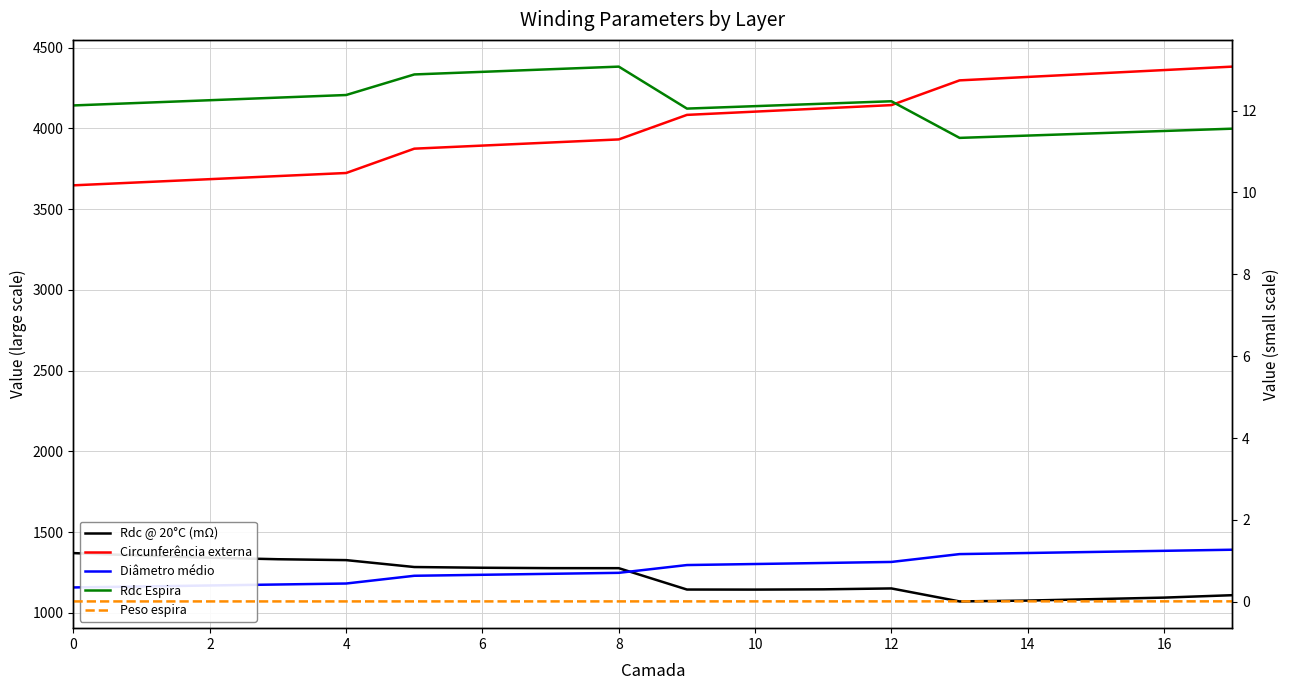

What is the value of the Rdc @ 20°C (mΩ) point at the 8th from the left?

1277.1